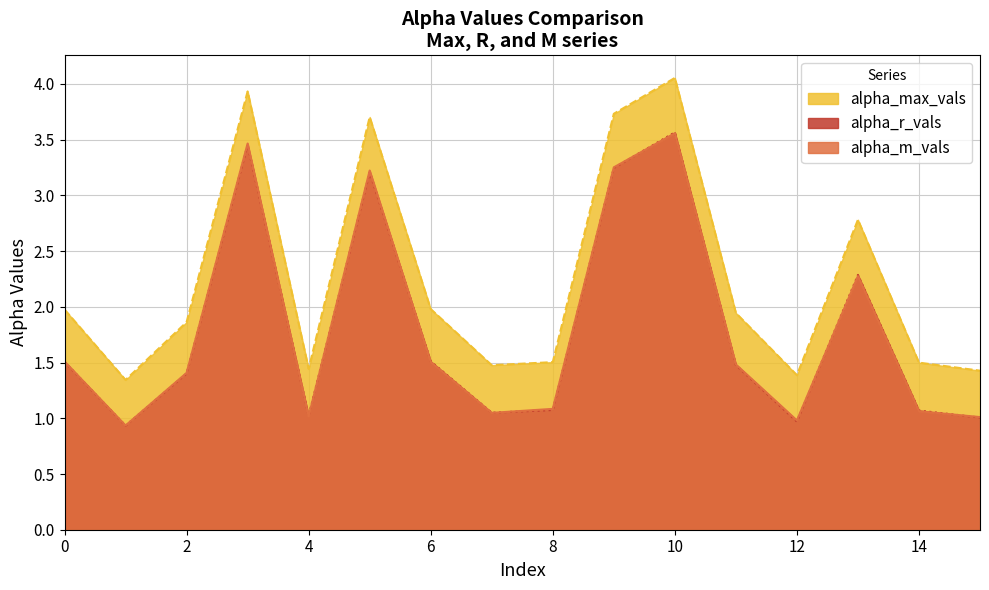

What is the spread (max minus min) of values at 7?

0.4